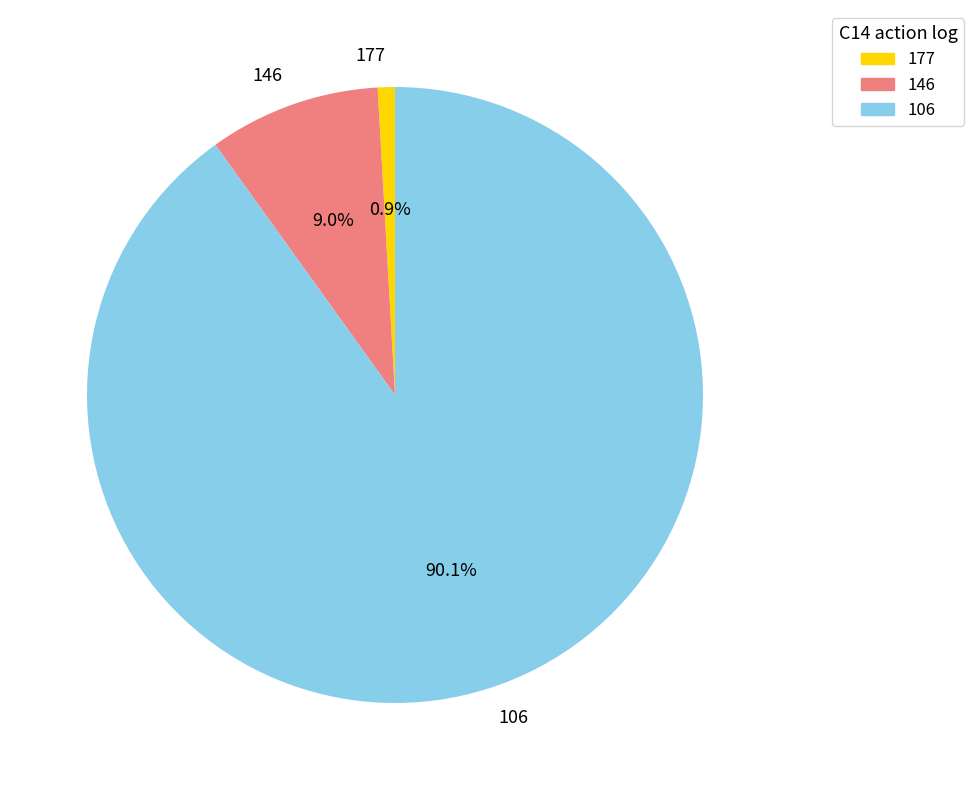

To the nearest percent, what is the combined percentage of 177 and 146?

10%